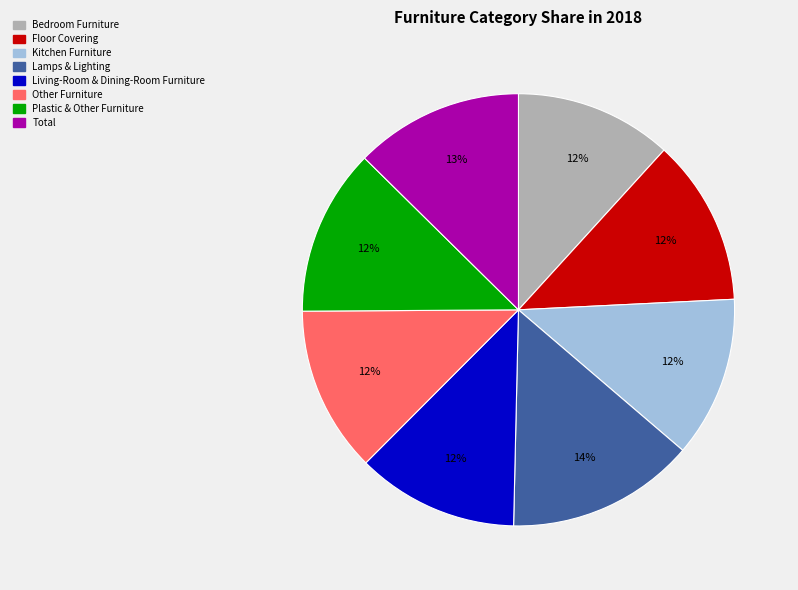

Which category has the biggest portion of the pie?

Lamps & Lighting